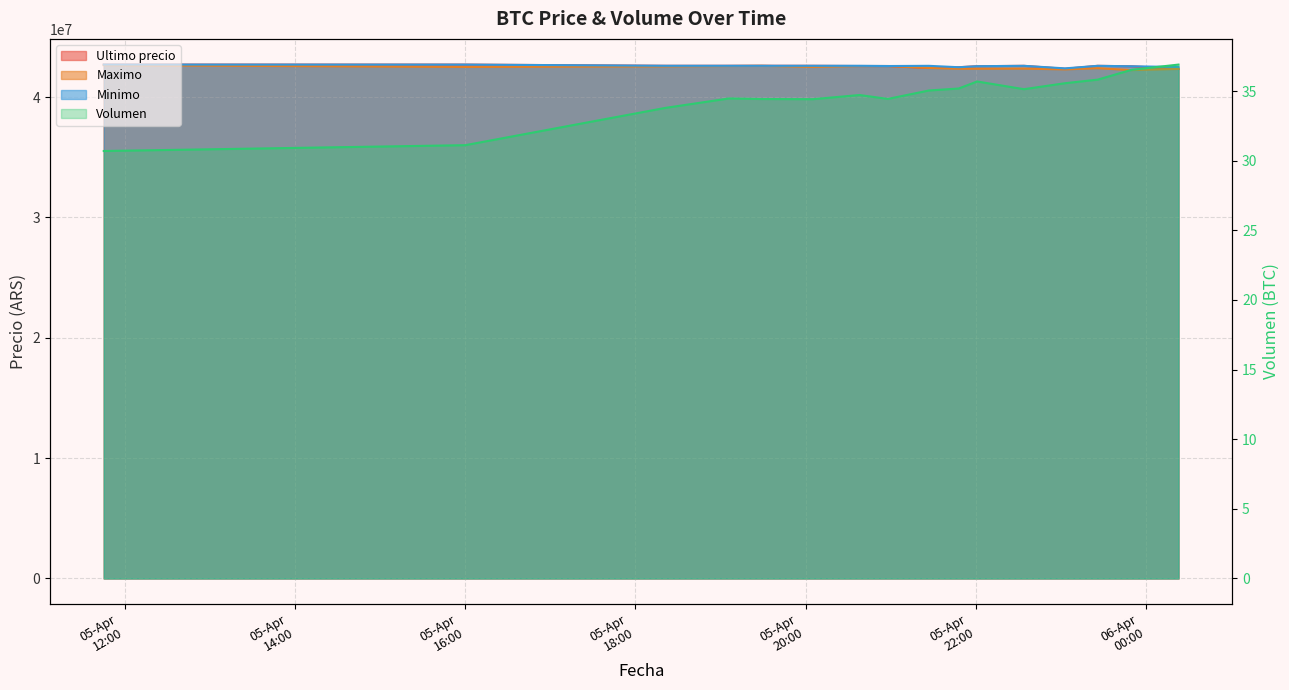

What is the label of the 4th point from the left?

2021-04-05 19:06